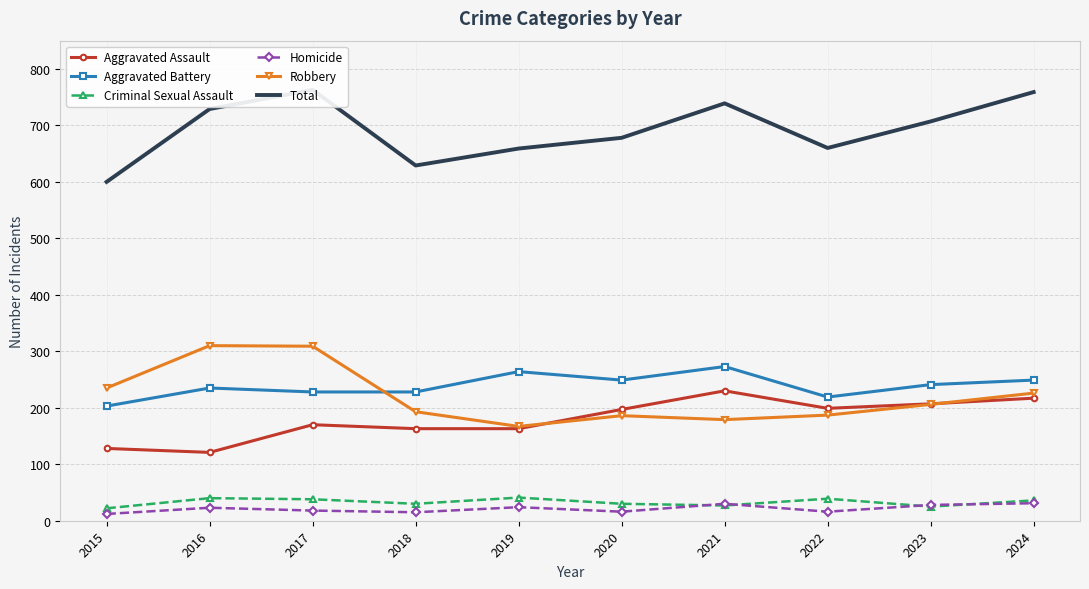

Read the Aggravated Assault value at 2020.

197